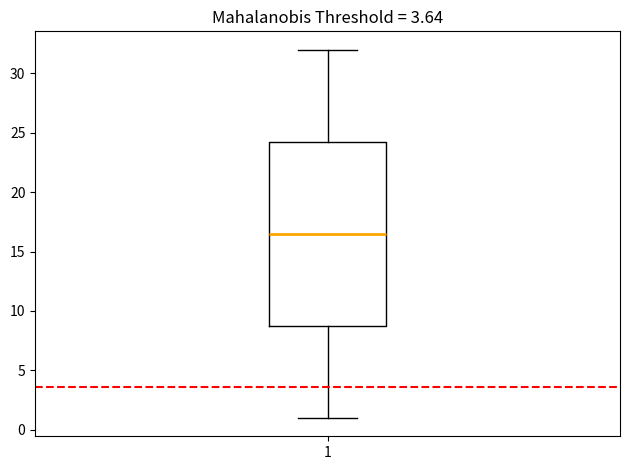

Read this box plot against the y-axis: the position of the median line, the range covered by the box, and the ends of both whiskers. The values are not printed on the chart, so give them approximately, as read against the axis.

median 16.5, box 9.0 to 24.5, whiskers 1.0 to 32.0